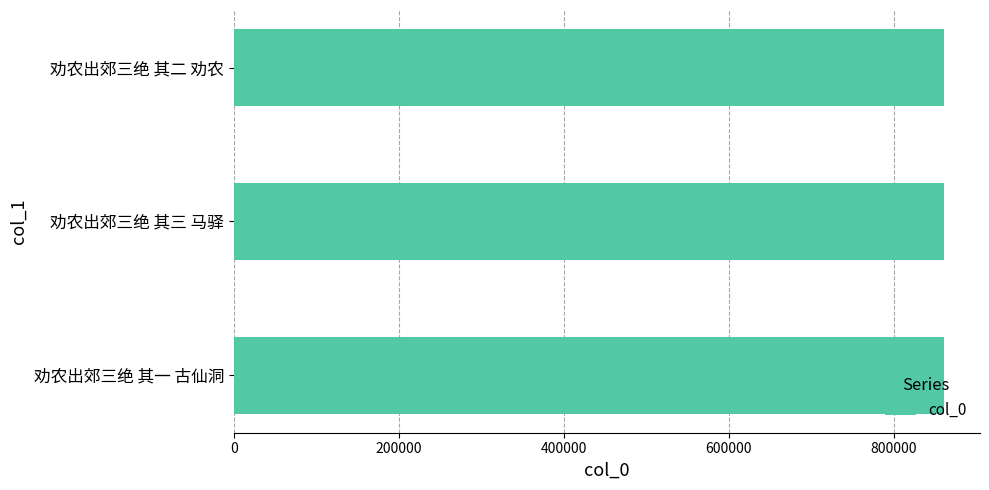

Is it true that the value at 劝农出郊三绝 其三 马驿 is 860994?

True